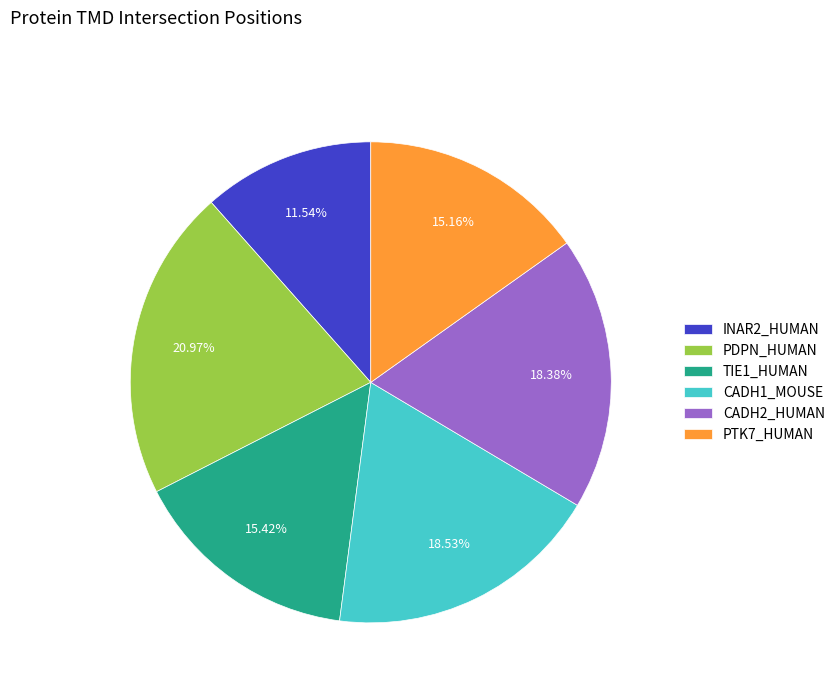

To the nearest percent, what is the combined percentage of CADH2_HUMAN and TIE1_HUMAN?

34%